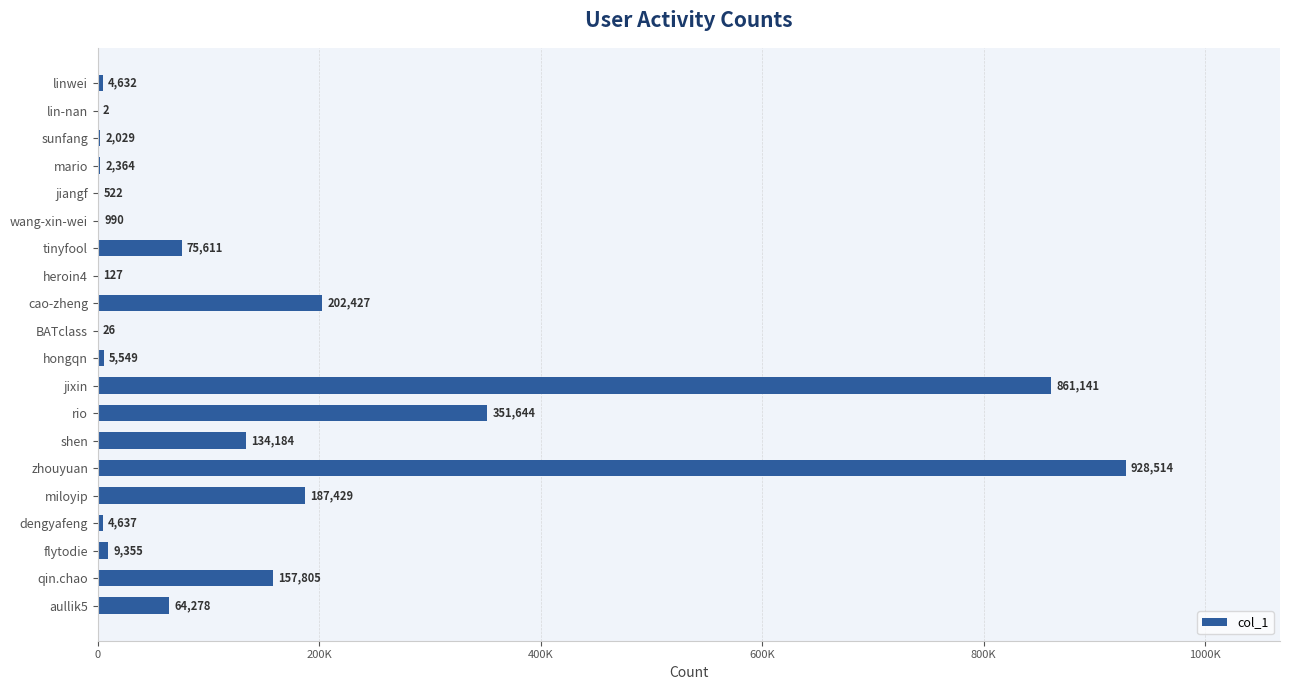

Count the number of values greater than 9355.

9